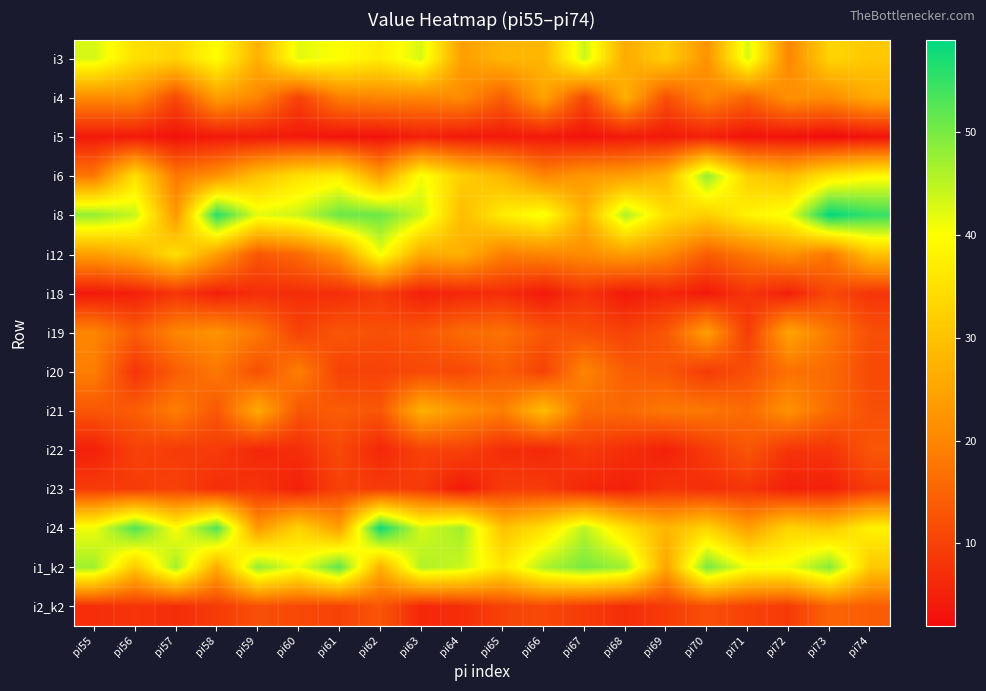

Reading right to left, what are all the values shown in this chart?

i3: pi74=31	pi73=33	pi72=20	pi71=43	pi70=22	pi69=32	pi68=26	pi67=44	pi66=28	pi65=28	pi64=24	pi63=43	pi62=37	pi61=40	pi60=42	pi59=27	pi58=40	pi57=33	pi56=35	pi55=43
i4: pi74=26	pi73=21	pi72=22	pi71=15	pi70=20	pi69=12	pi68=27	pi67=11	pi66=25	pi65=14	pi64=21	pi63=20	pi62=20	pi61=19	pi60=10	pi59=20	pi58=24	pi57=11	pi56=21	pi55=21
i5: pi74=3	pi73=2	pi72=3	pi71=3	pi70=5	pi69=4	pi68=4	pi67=3	pi66=4	pi65=4	pi64=4	pi63=5	pi62=3	pi61=3	pi60=4	pi59=4	pi58=4	pi57=3	pi56=4	pi55=4
i6: pi74=39	pi73=36	pi72=29	pi71=32	pi70=48	pi69=28	pi68=24	pi67=23	pi66=20	pi65=28	pi64=32	pi63=41	pi62=24	pi61=37	pi60=35	pi59=30	pi58=22	pi57=18	pi56=35	pi55=18
i8: pi74=55	pi73=59	pi72=41	pi71=38	pi70=32	pi69=35	pi68=46	pi67=27	pi66=41	pi65=37	pi64=29	pi63=44	pi62=51	pi61=51	pi60=44	pi59=42	pi58=56	pi57=23	pi56=44	pi55=48
i12: pi74=30	pi73=18	pi72=22	pi71=18	pi70=14	pi69=21	pi68=24	pi67=21	pi66=20	pi65=19	pi64=27	pi63=26	pi62=41	pi61=23	pi60=16	pi59=13	pi58=24	pi57=35	pi56=27	pi55=24
i18: pi74=8	pi73=11	pi72=5	pi71=8	pi70=4	pi69=6	pi68=4	pi67=8	pi66=4	pi65=7	pi64=6	pi63=5	pi62=9	pi61=7	pi60=7	pi59=7	pi58=5	pi57=8	pi56=5	pi55=4
i19: pi74=12	pi73=18	pi72=25	pi71=9	pi70=24	pi69=13	pi68=10	pi67=12	pi66=13	pi65=17	pi64=16	pi63=13	pi62=12	pi61=13	pi60=10	pi59=18	pi58=22	pi57=20	pi56=14	pi55=20
i20: pi74=11	pi73=16	pi72=17	pi71=12	pi70=9	pi69=13	pi68=14	pi67=20	pi66=10	pi65=14	pi64=11	pi63=11	pi62=10	pi61=10	pi60=19	pi59=12	pi58=18	pi57=14	pi56=8	pi55=19
i21: pi74=12	pi73=16	pi72=22	pi71=16	pi70=18	pi69=18	pi68=16	pi67=16	pi66=29	pi65=19	pi64=22	pi63=27	pi62=13	pi61=14	pi60=13	pi59=26	pi58=13	pi57=19	pi56=14	pi55=13
i22: pi74=13	pi73=8	pi72=8	pi71=13	pi70=9	pi69=5	pi68=7	pi67=9	pi66=6	pi65=7	pi64=10	pi63=10	pi62=6	pi61=11	pi60=7	pi59=6	pi58=9	pi57=9	pi56=10	pi55=5
i23: pi74=9	pi73=5	pi72=5	pi71=8	pi70=7	pi69=8	pi68=5	pi67=6	pi66=9	pi65=9	pi64=4	pi63=9	pi62=9	pi61=10	pi60=5	pi59=8	pi58=7	pi57=10	pi56=9	pi55=9
i24: pi74=38	pi73=31	pi72=33	pi71=24	pi70=33	pi69=28	pi68=35	pi67=45	pi66=35	pi65=30	pi64=47	pi63=43	pi62=58	pi61=24	pi60=33	pi59=23	pi58=53	pi57=40	pi56=53	pi55=41
i1_k2: pi74=31	pi73=49	pi72=41	pi71=41	pi70=50	pi69=25	pi68=47	pi67=50	pi66=46	pi65=36	pi64=44	pi63=46	pi62=27	pi61=52	pi60=41	pi59=48	pi58=26	pi57=47	pi56=31	pi55=47
i2_k2: pi74=14	pi73=15	pi72=9	pi71=10	pi70=12	pi69=9	pi68=7	pi67=9	pi66=11	pi65=10	pi64=7	pi63=6	pi62=13	pi61=10	pi60=11	pi59=12	pi58=9	pi57=7	pi56=8	pi55=7